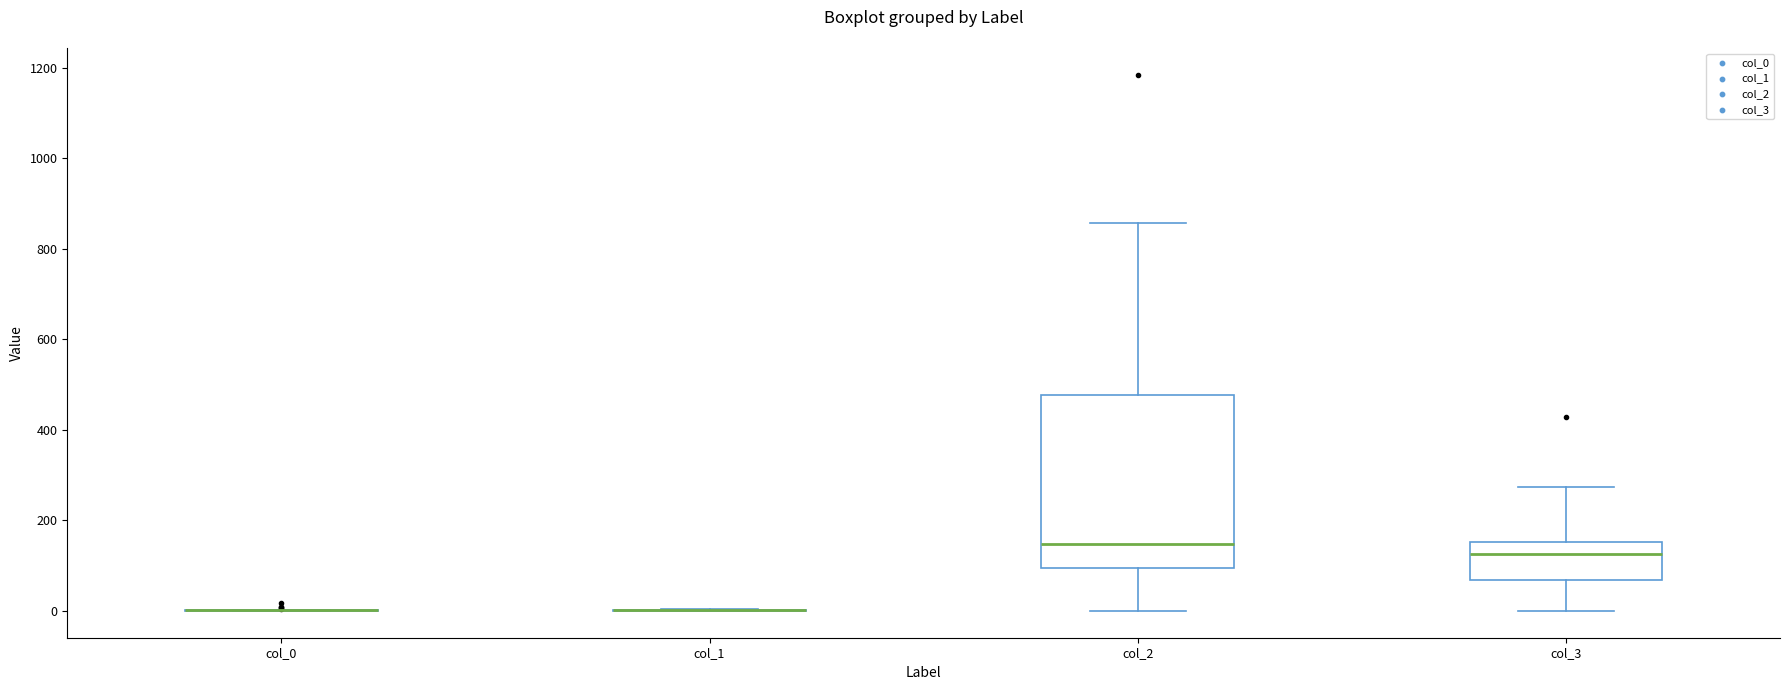

Reading left to right, transcribe this box plot: for each box, give where its median line is, the range the box spans, and where its two whiskers end, as read against the y-axis. The values are not printed on the chart, so give them approximately, as read against the axis.

col_0: box collapsed to a line at 0, whiskers 0 to 0
col_1: box collapsed to a line at 0, whiskers 0 to 0
col_2: median 140, box 100 to 480, whiskers 0 to 860
col_3: median 120, box 60 to 160, whiskers 0 to 280